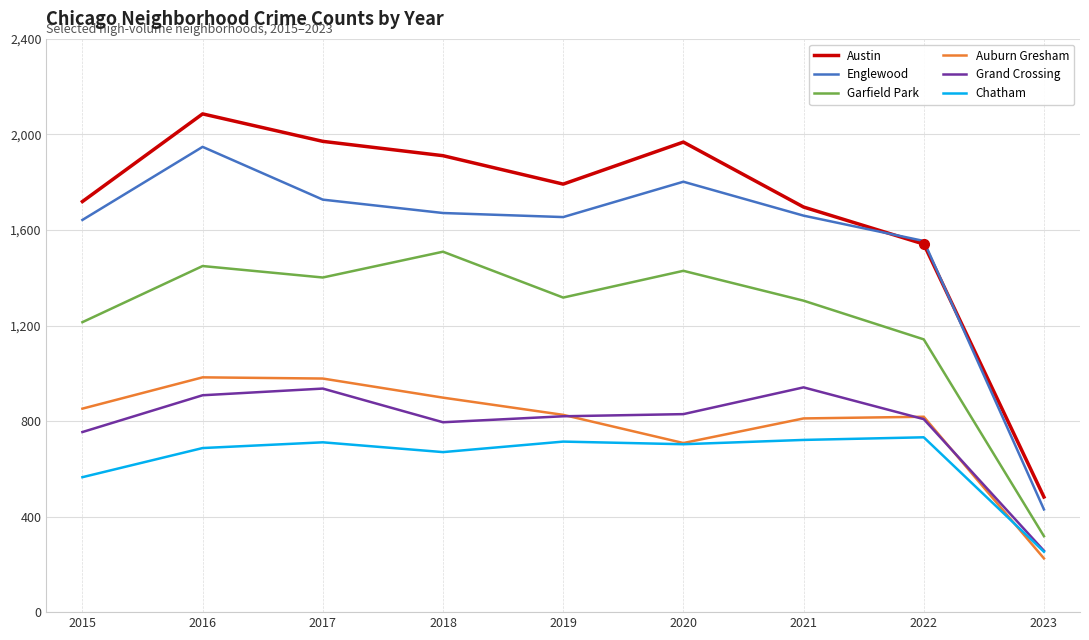

Which series has the widest spread of values?

Austin